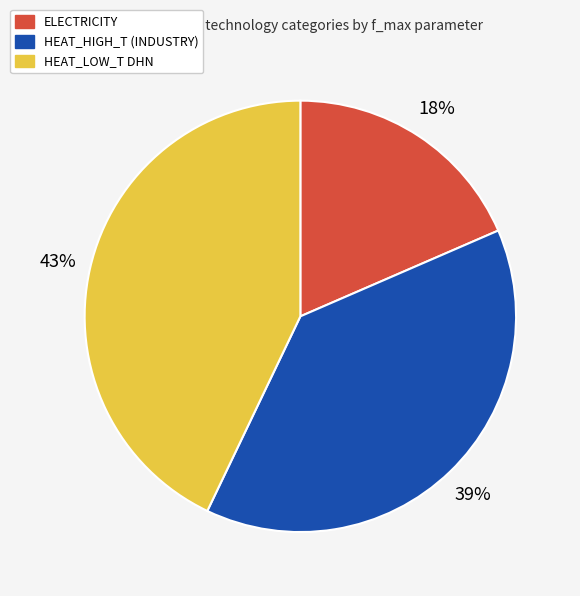

How many slices are in this pie chart?

3